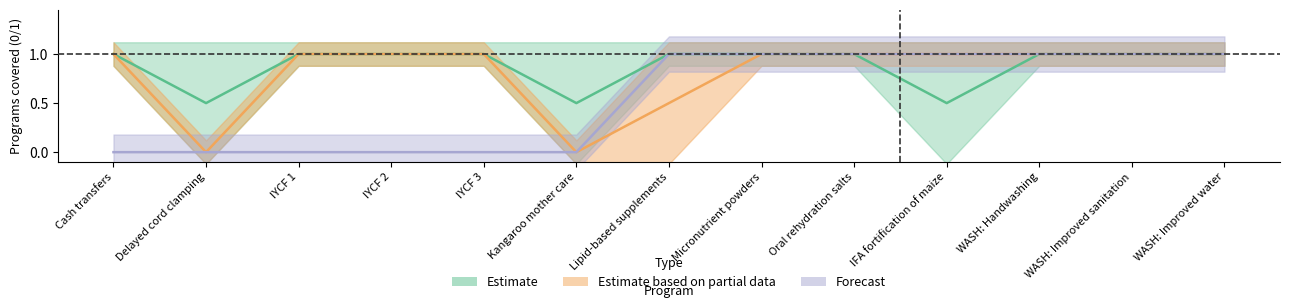

The value of PW: 20-29 years at Oral rehydration salts is 0. True or false?

False